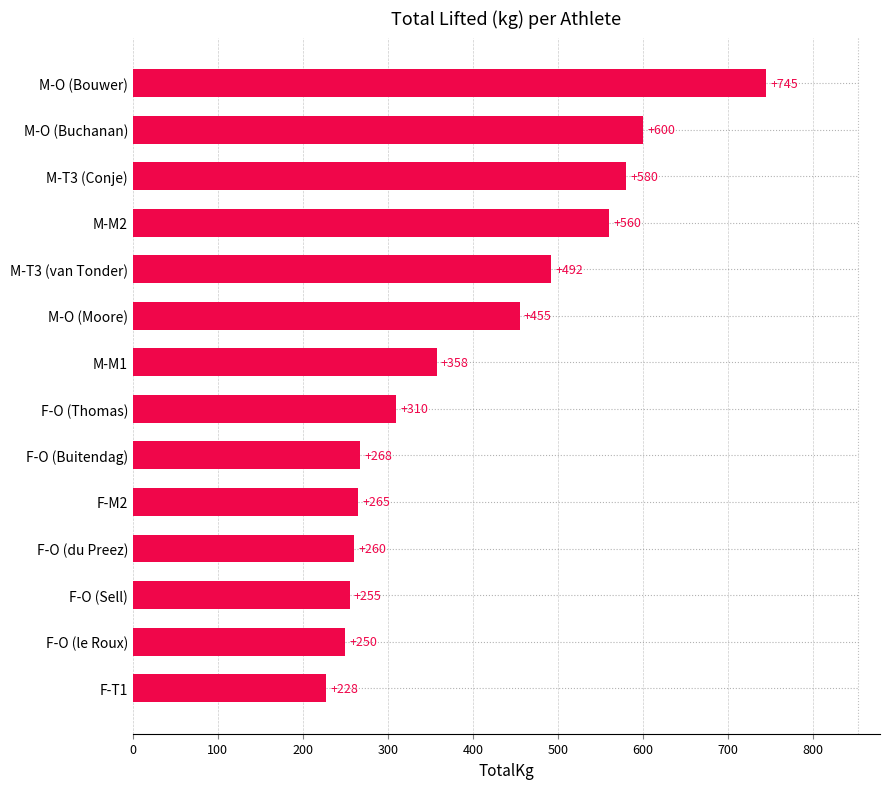

What is the difference between the maximum and second lowest values?

495.0